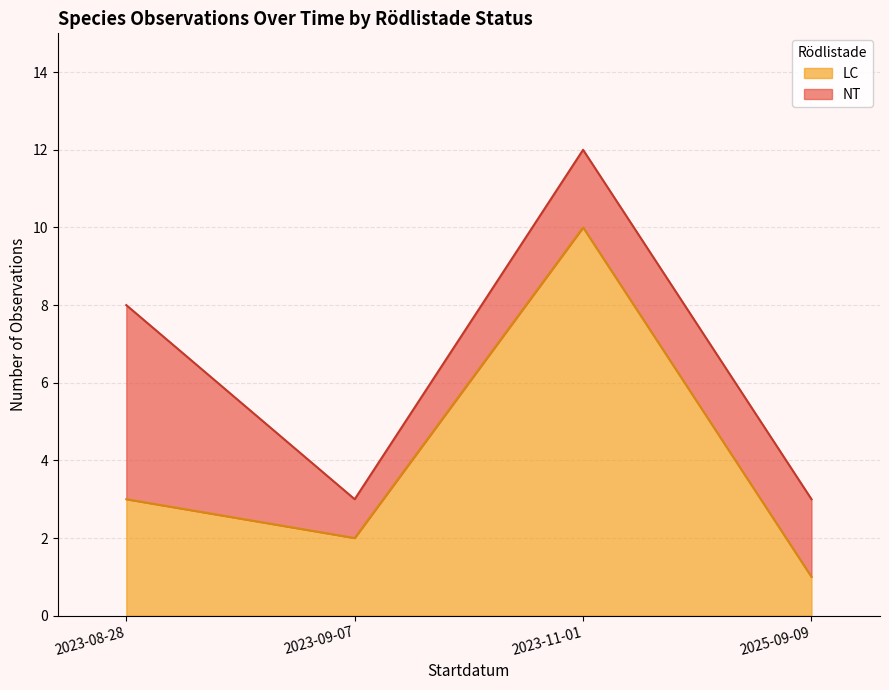

Count the values in the range 1 to 8.

4